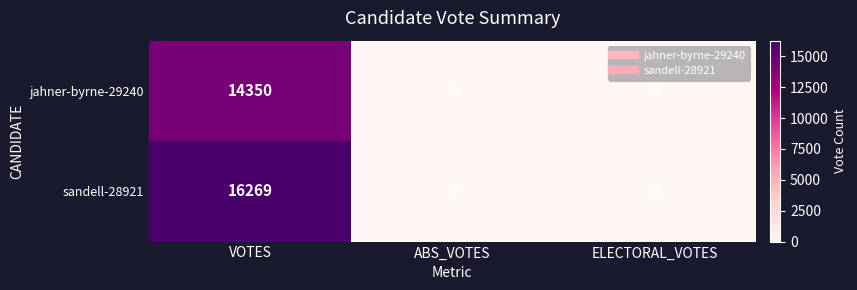

Rank the series by their average value, from highest to lowest.

sandell-28921, jahner-byrne-29240